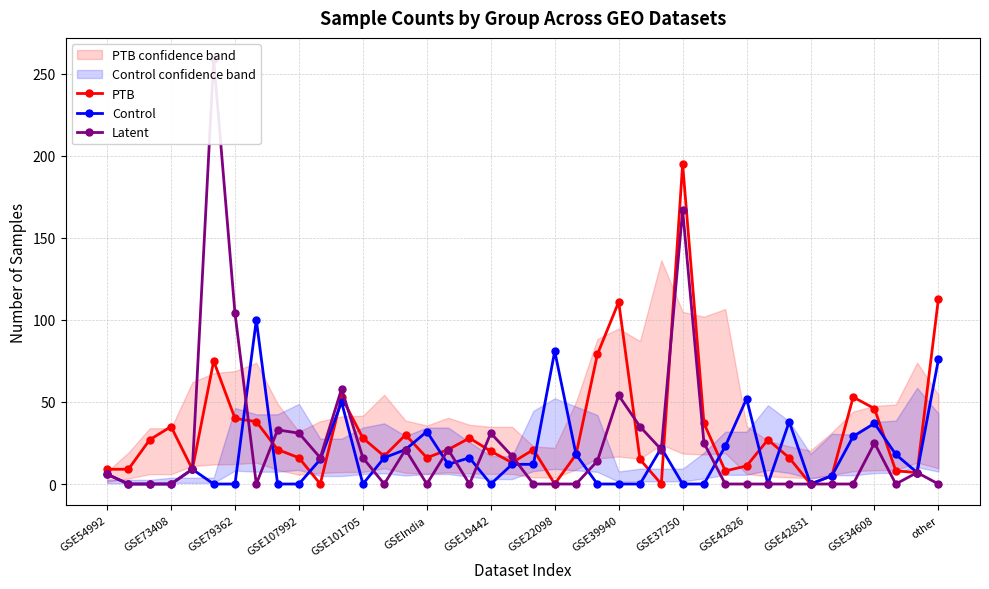

List the series in order of their overall mean, lowest first.

Control, Latent, PTB